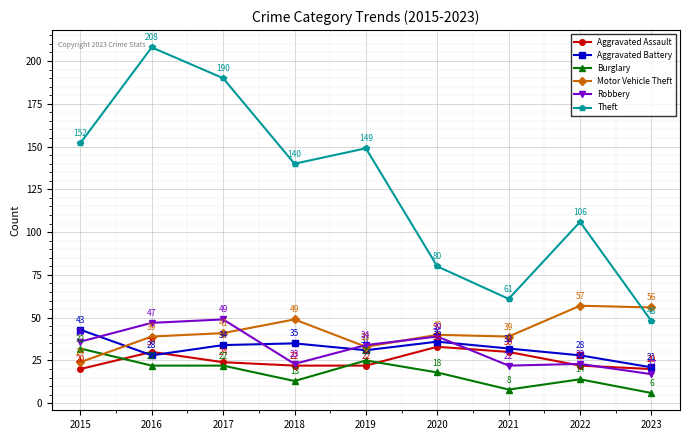

Which series has the largest range (max minus min)?

Theft